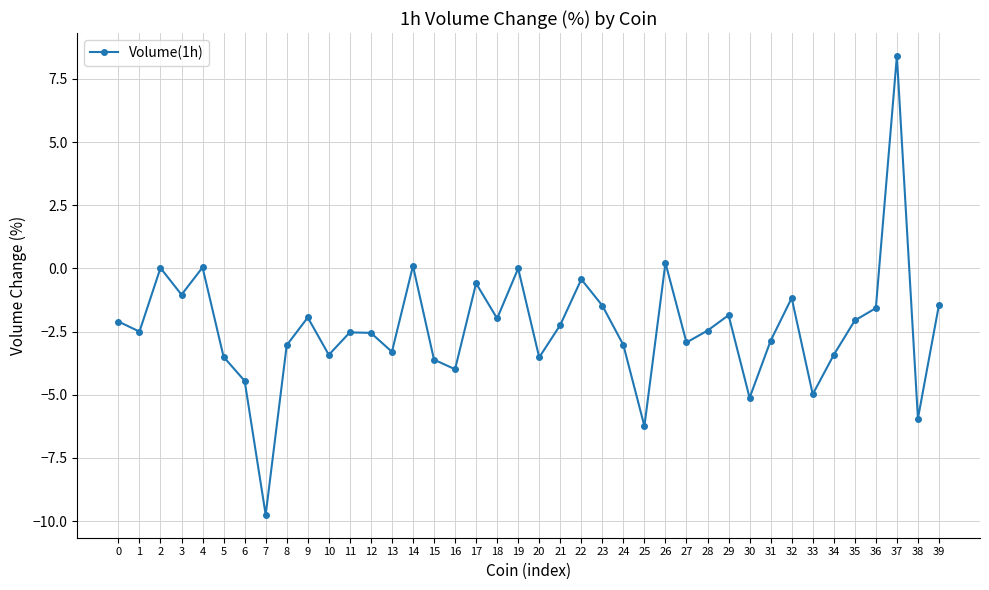

True or false: the data shows -8.5 at 33.

False